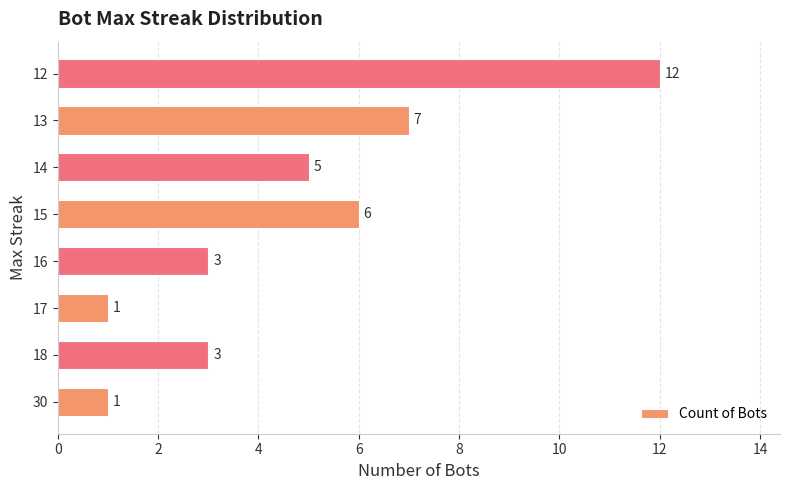

Reading top to bottom, transcribe all the data shown in this chart.

12	7	5	6	3	1	3	1